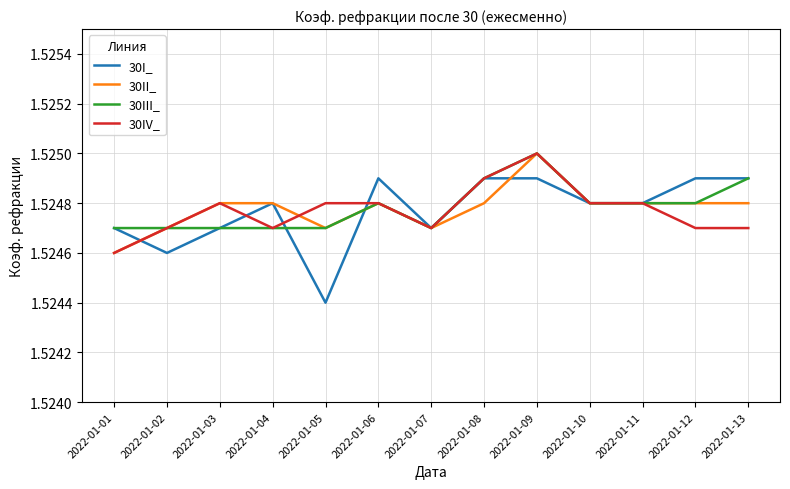

Where is 30IV_ nearest to the value 1?

2022-01-01